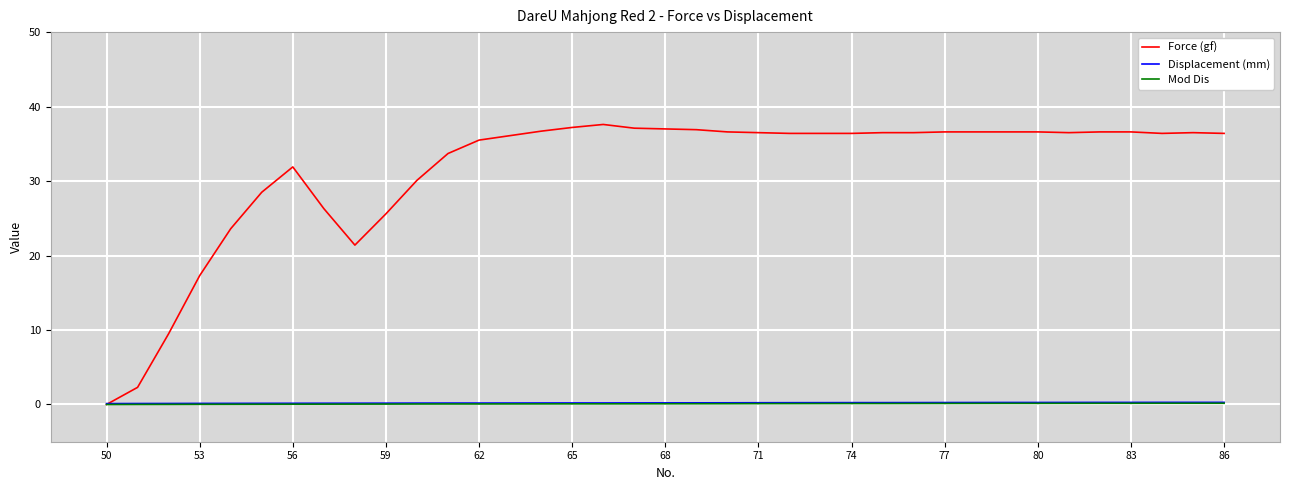

Which series has the largest total across all categories?

Force (gf)